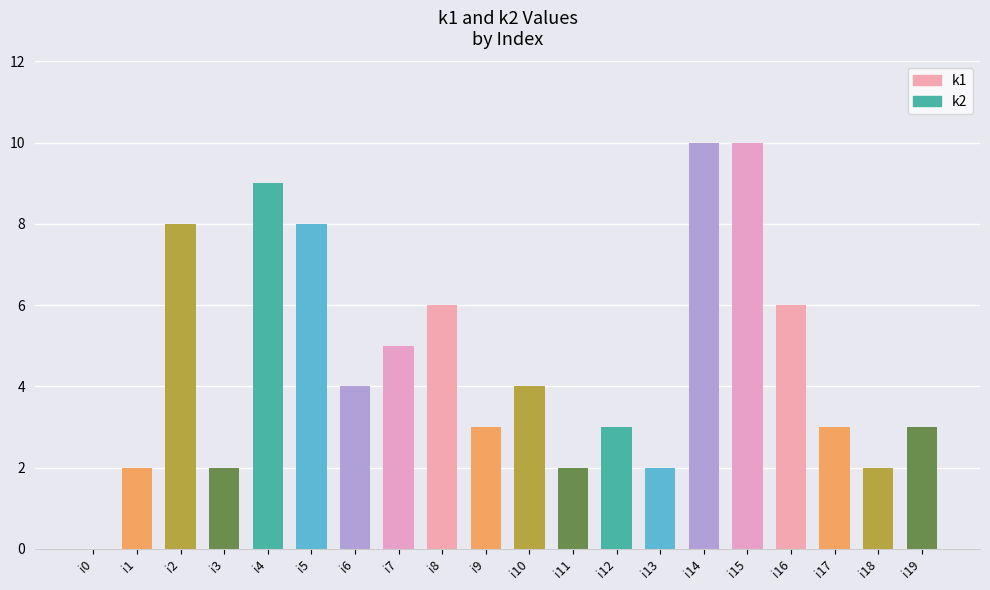

What is the greatest value displayed?

10